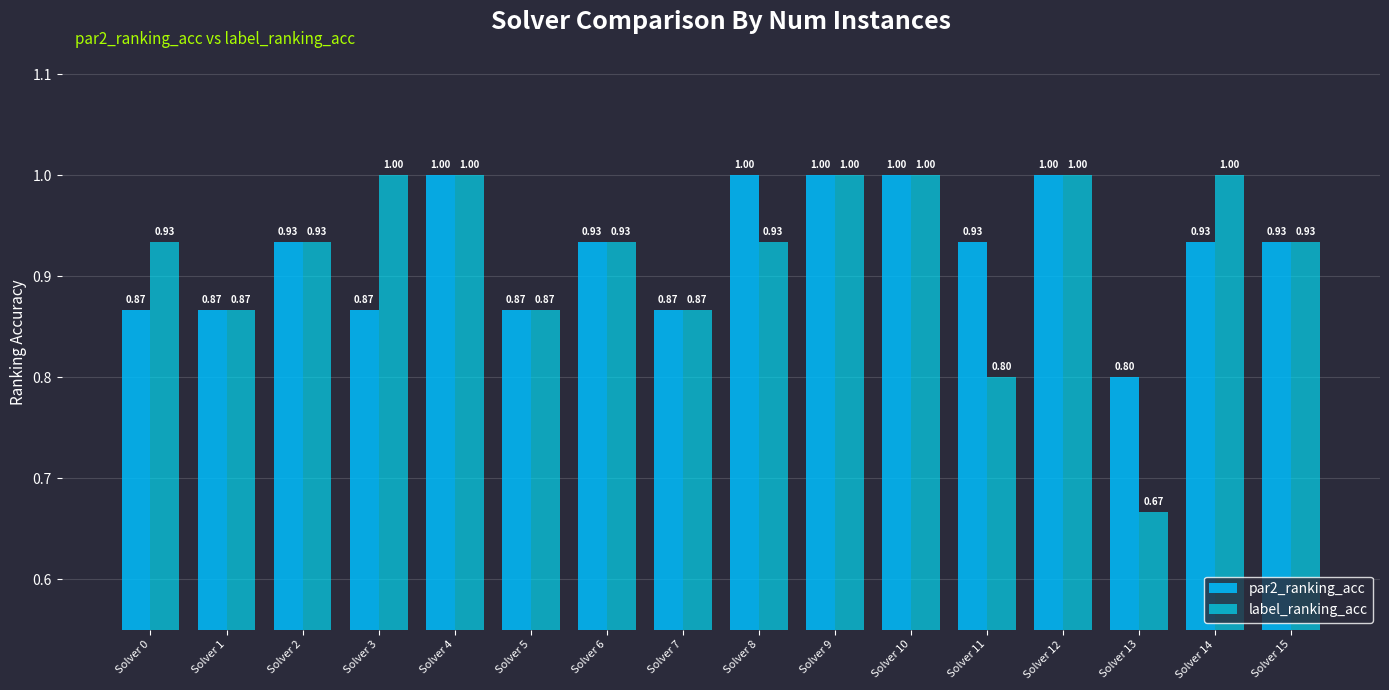

Which series has the largest total across all categories?

par2_ranking_acc